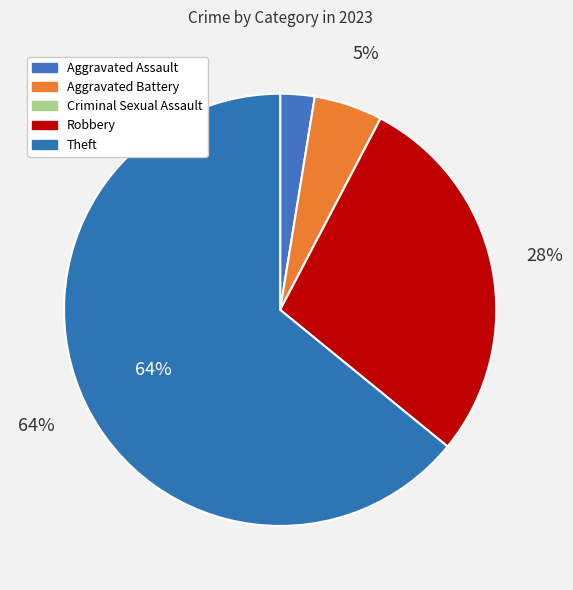

Which category accounts for the majority?

Theft